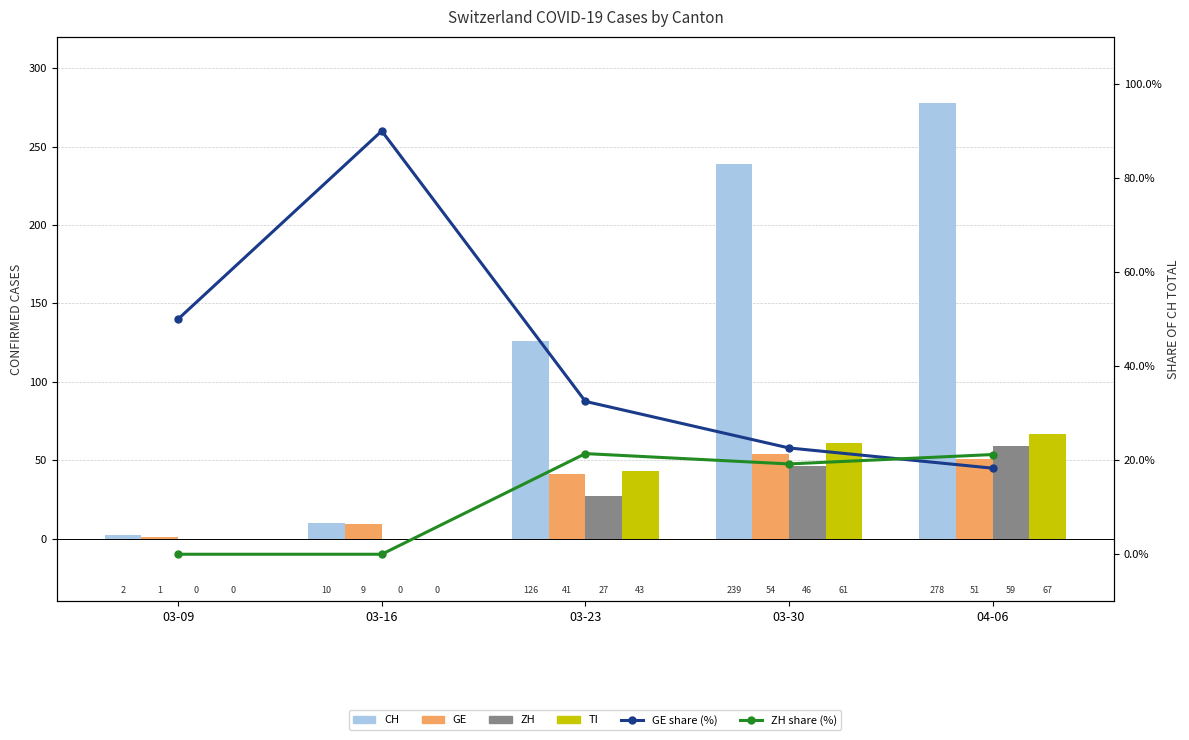

How many values in the ZH series are below 27?

2